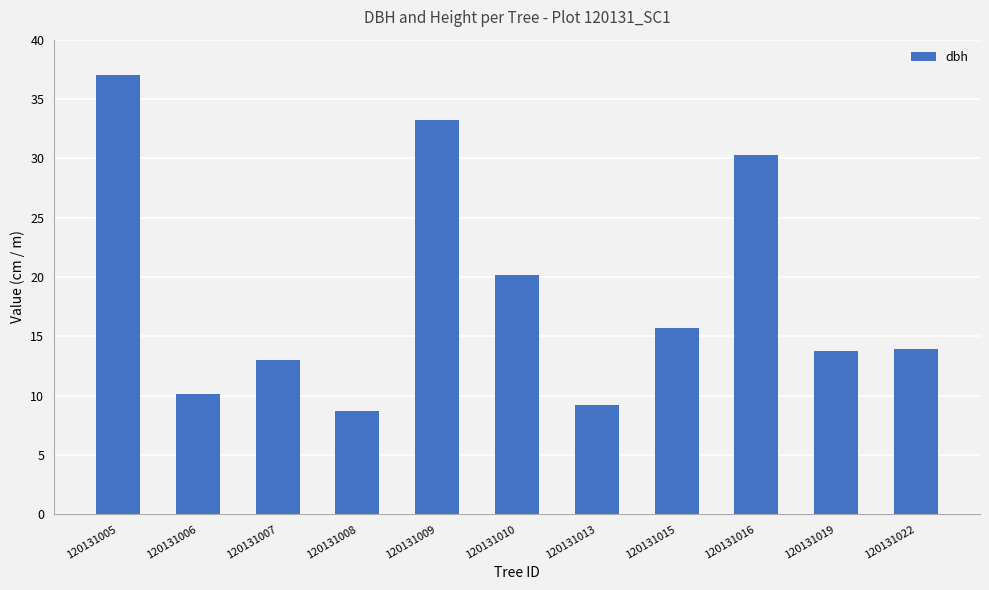

Is it true that the value at 120131013 is 9.2?

True